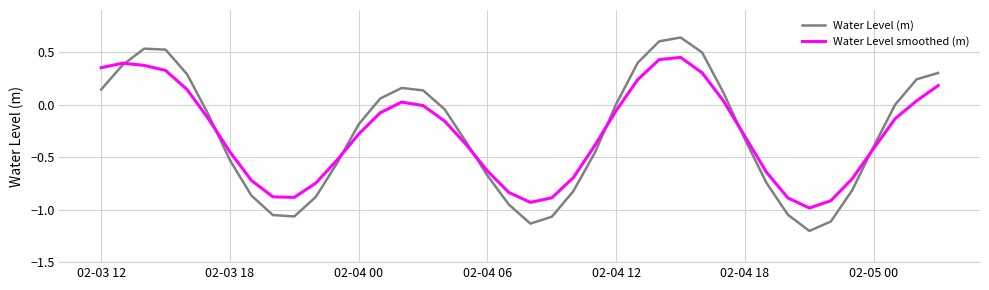

Which series has the widest spread of values?

Water Level (m)